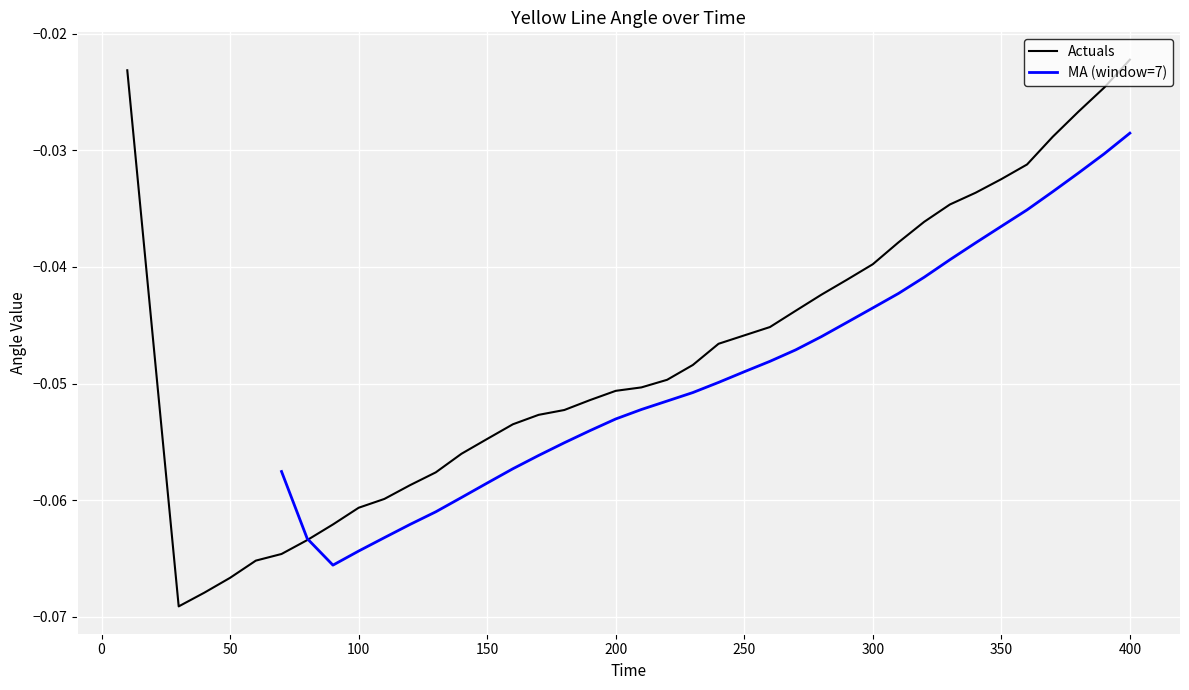

What is the value of the 16th point from the left?

-0.1